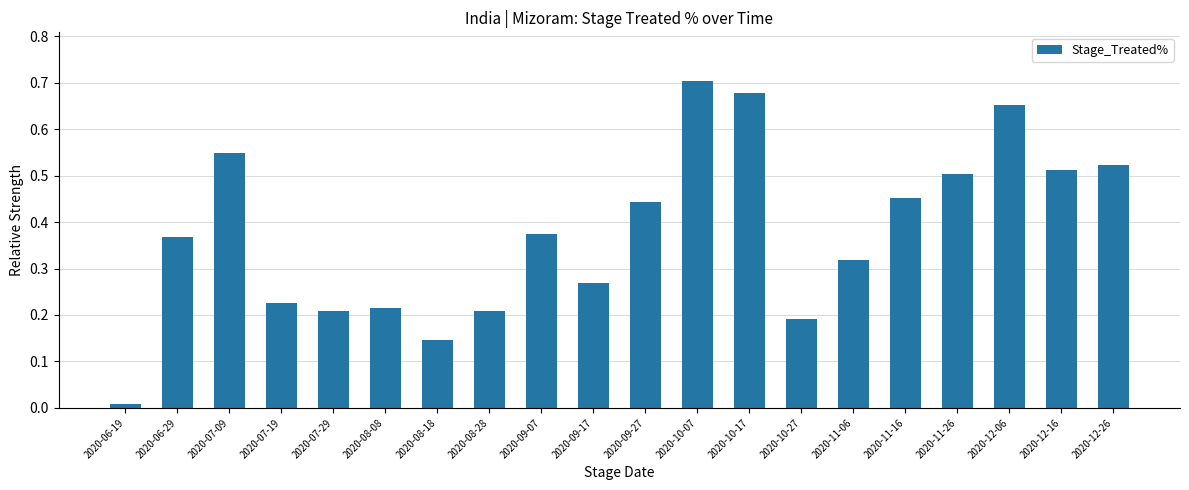

How many data points does each series have?

20